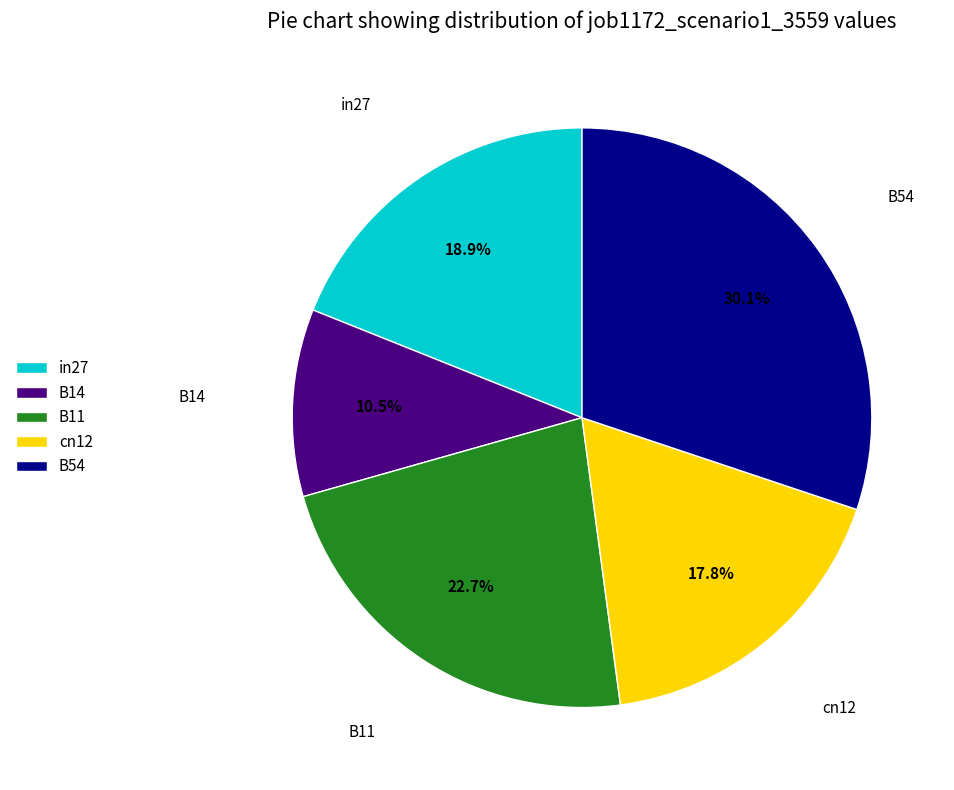

How much of the chart is everything except B14?

89.5%